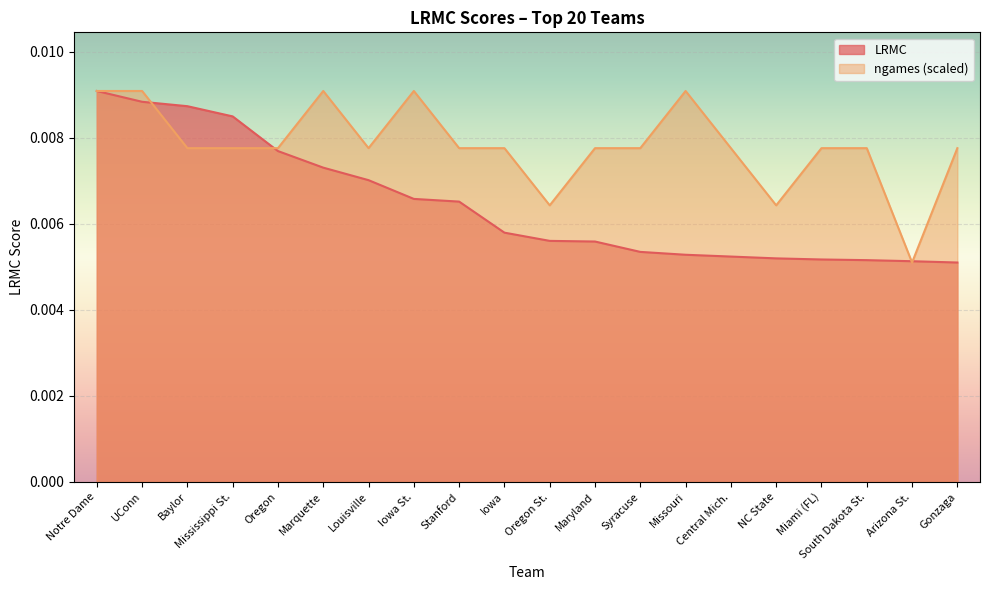

Rank the series at Louisville from highest to lowest value.

ngames (scaled), LRMC